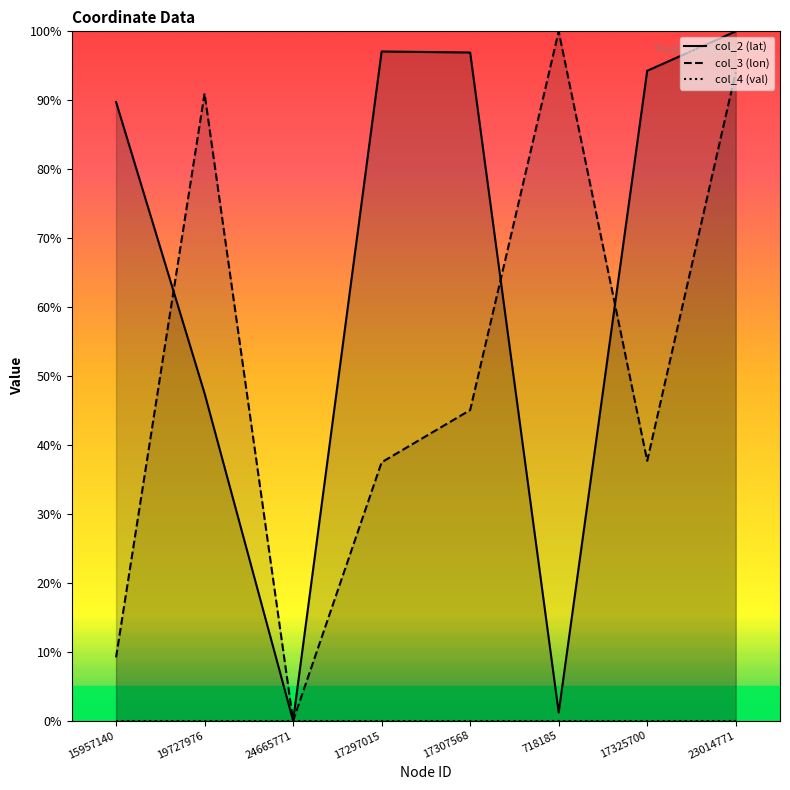

How many lines are shown in the chart?

3